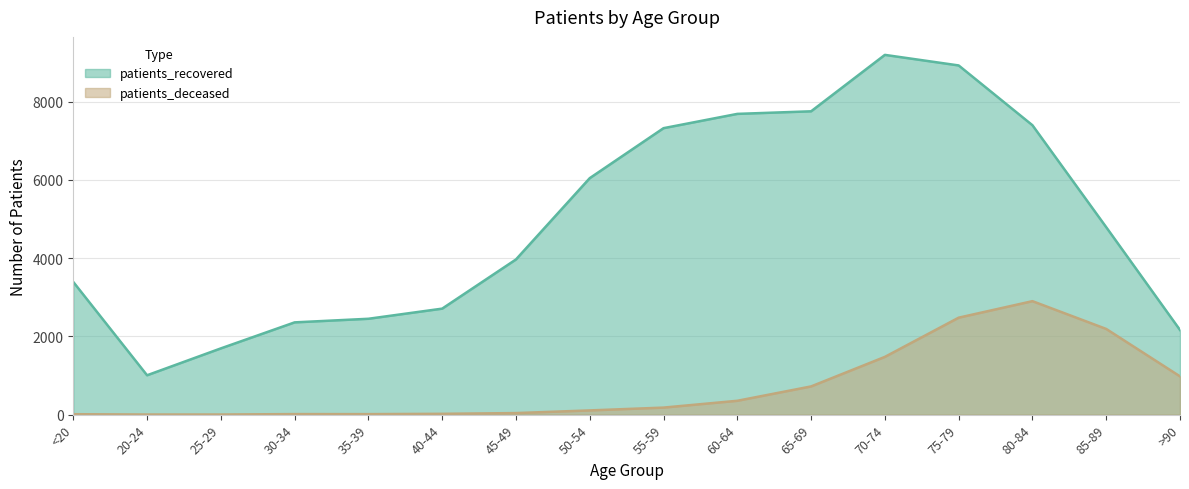

Between 25-29 and 35-39, which series saw the biggest shift?

patients_recovered